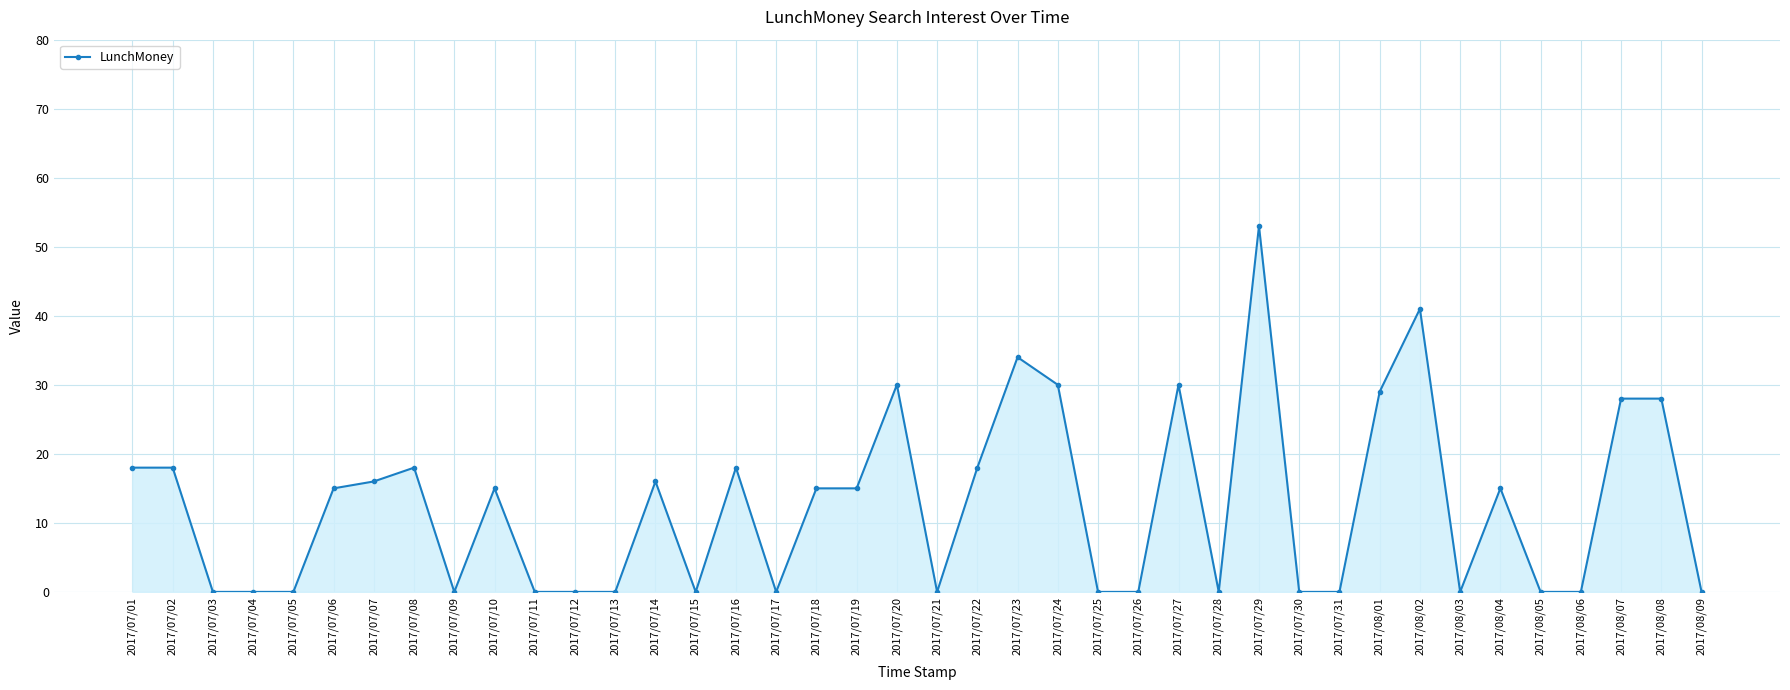

What is the value of the 19th point from the left?

15